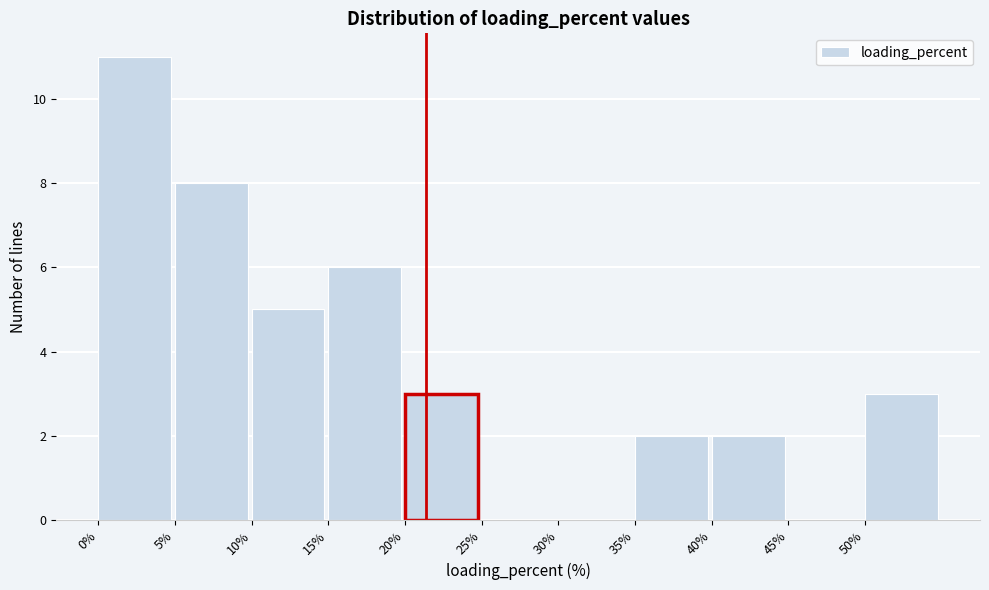

Reading left to right, list every bar in this chart as the range it spans on the x-axis followed by its height. The values are not printed on the chart, so give them approximately, as read against the axis.

0 to 5: 11
5 to 10: 8
10 to 15: 5
15 to 20: 6
20 to 25: 3
25 to 30: 0
30 to 35: 0
35 to 40: 2
40 to 45: 2
45 to 50: 0
50 to 55: 3